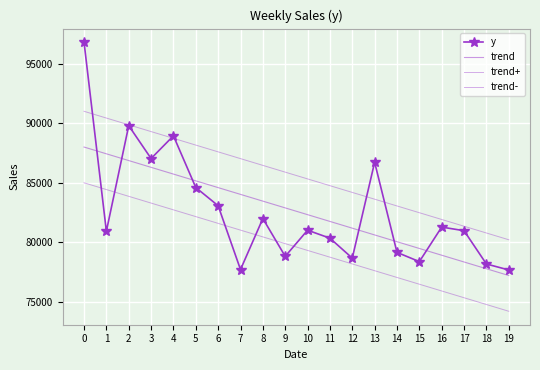

Reading left to right, list all the values displayed in this chart.

y: 0=96799.1	1=80924.7	2=89782.9	3=87027.1	4=88933.1	5=84593.2	6=83065.5	7=77709.5	8=81990.5	9=78820.2	10=81013.3	11=80342.6	12=78670.2	13=86713.3	14=79152.0	15=78375.9	16=81274.0	17=80970.1	18=78177.2	19=77676.5
trend: 0=87990.1	1=87422.8	2=86855.4	3=86288.1	4=85720.8	5=85153.5	6=84586.2	7=84018.8	8=83451.5	9=82884.2	10=82316.9	11=81749.6	12=81182.3	13=80614.9	14=80047.6	15=79480.3	16=78913.0	17=78345.7	18=77778.4	19=77211.0
trend+: 0=90990.1	1=90422.8	2=89855.4	3=89288.1	4=88720.8	5=88153.5	6=87586.2	7=87018.8	8=86451.5	9=85884.2	10=85316.9	11=84749.6	12=84182.3	13=83614.9	14=83047.6	15=82480.3	16=81913.0	17=81345.7	18=80778.4	19=80211.0
trend-: 0=84990.1	1=84422.8	2=83855.4	3=83288.1	4=82720.8	5=82153.5	6=81586.2	7=81018.8	8=80451.5	9=79884.2	10=79316.9	11=78749.6	12=78182.3	13=77614.9	14=77047.6	15=76480.3	16=75913.0	17=75345.7	18=74778.4	19=74211.0